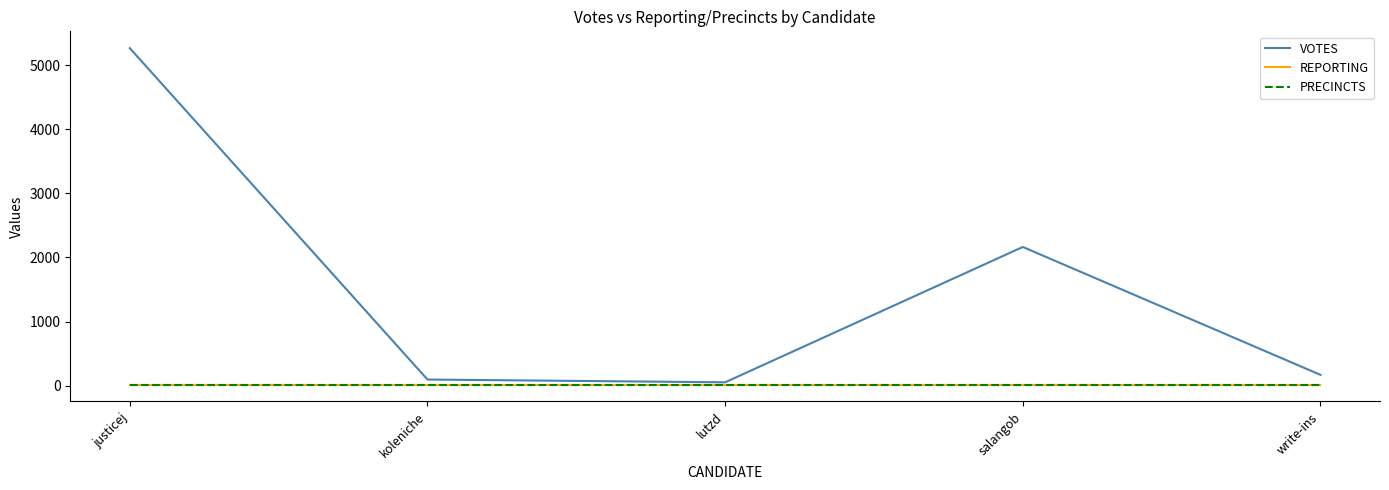

What is the label of the 2nd point from the right?

salangob